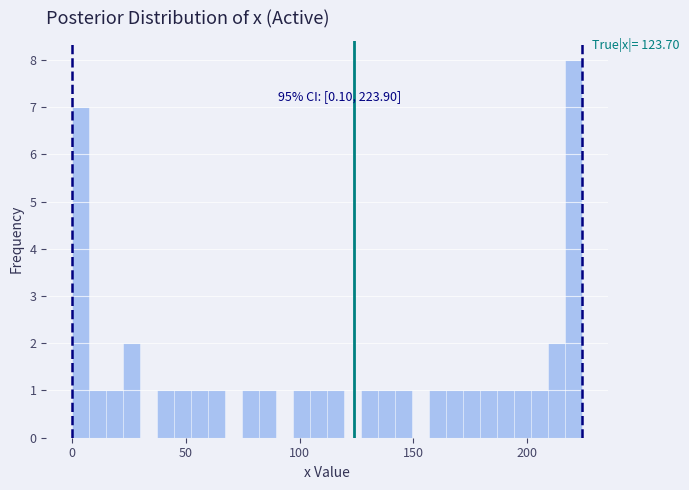

Around what value on the x-axis is the tallest bar? Give the approximate position of its centre, as read against the axis.

220